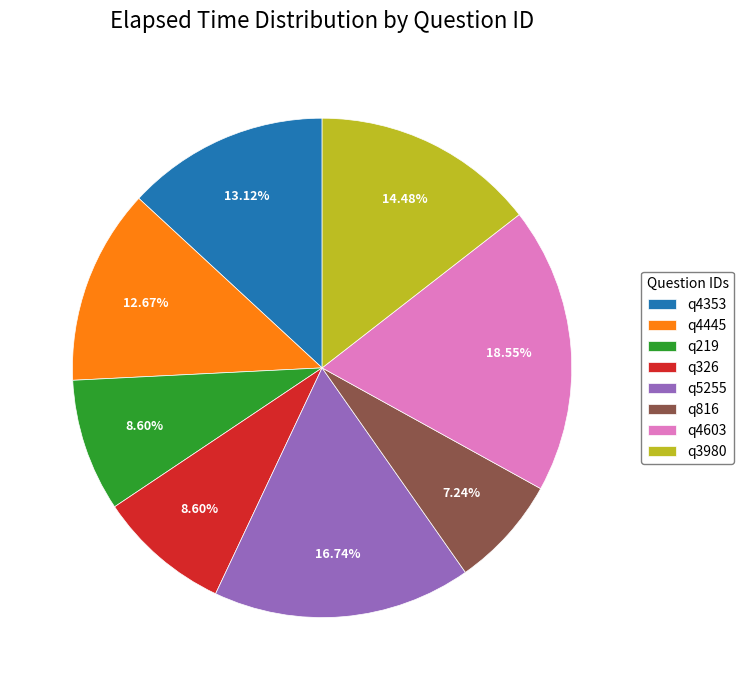

What is the ratio of the value at q3980 to the value at q219?

1.7